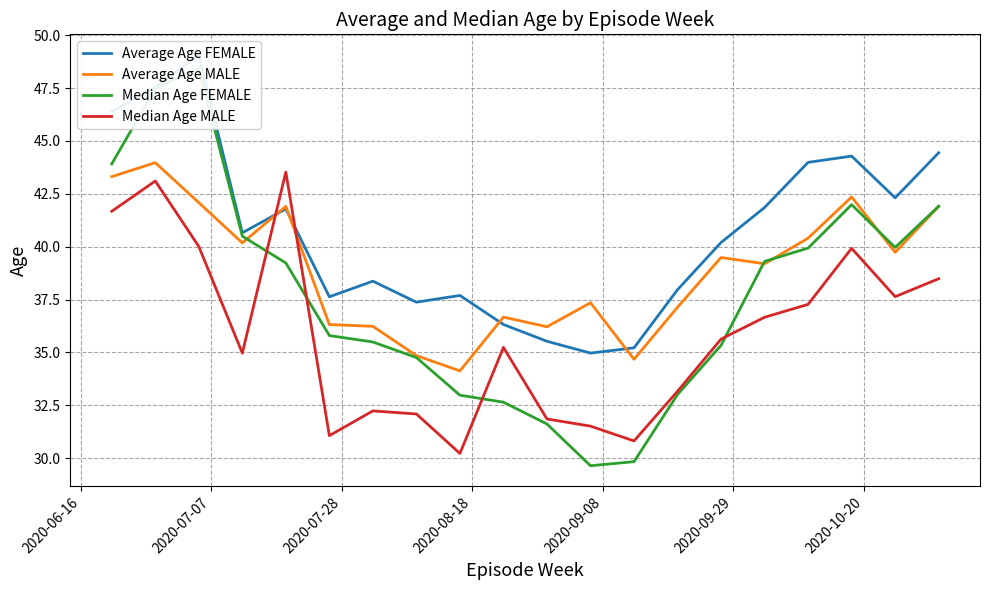

At which category is the sum across all series the highest?

2020-07-07